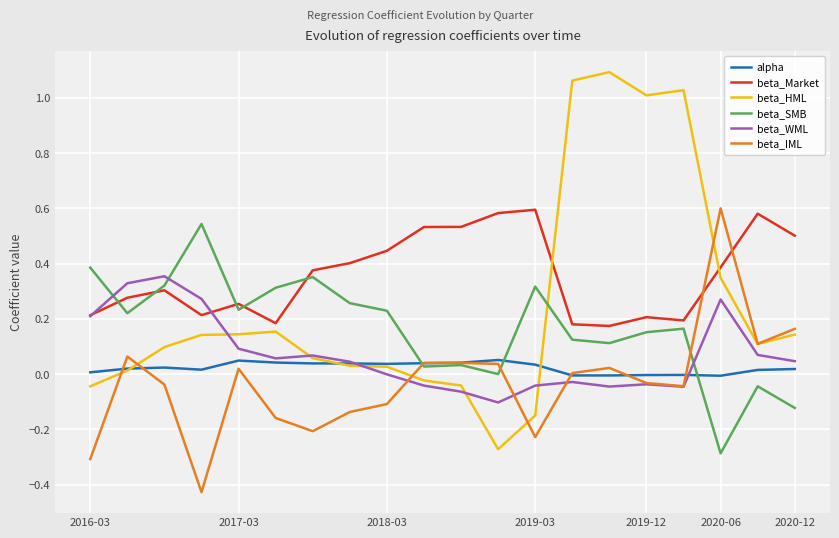

Which series has the largest total across all categories?

beta_Market